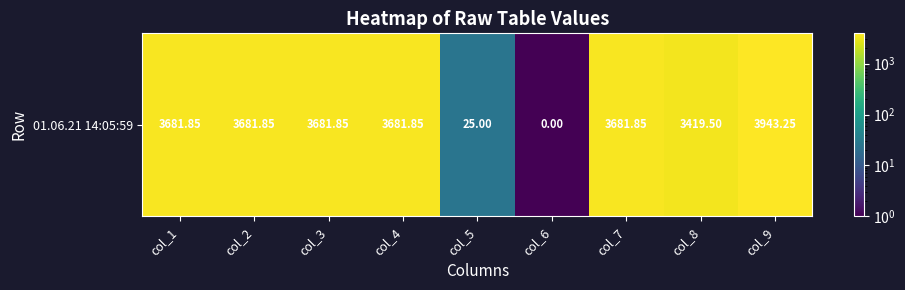

Rank the categories by value from highest to lowest.

col_9, col_1, col_2, col_3, col_4, col_7, col_8, col_5, col_6